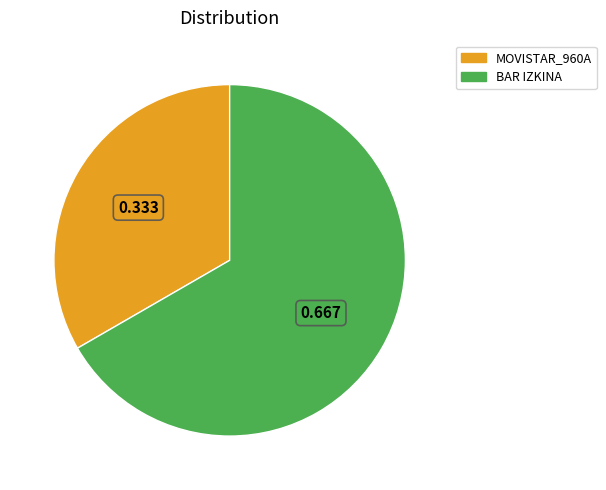

Between MOVISTAR_960A and BAR IZKINA, which is larger?

BAR IZKINA